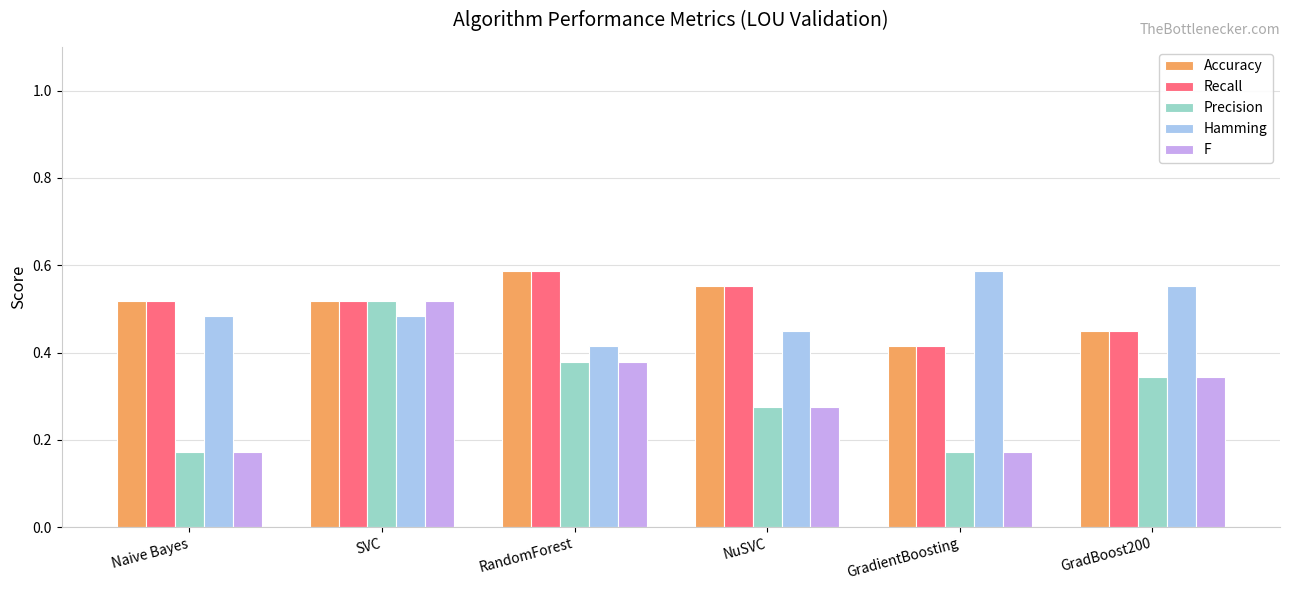

Is it true that Hamming equals 0.2 at GradientBoosting?

False